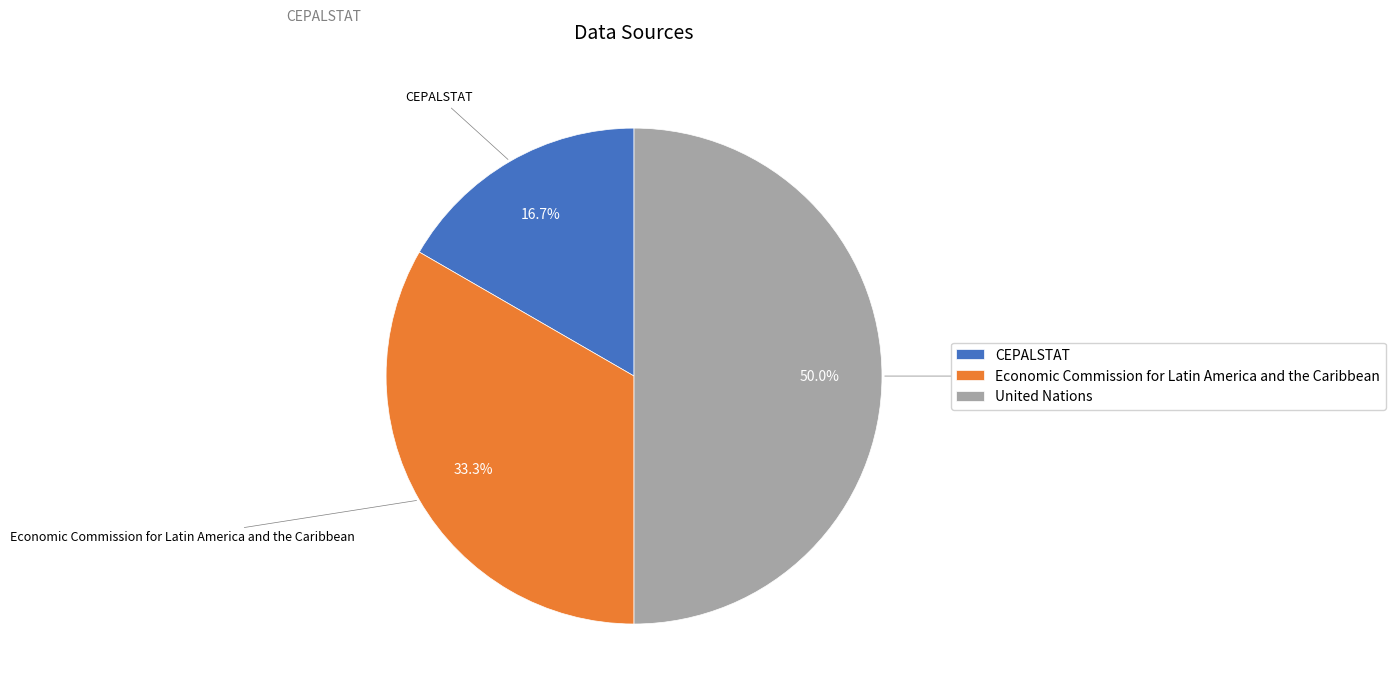

Count the number of slices in the pie.

3